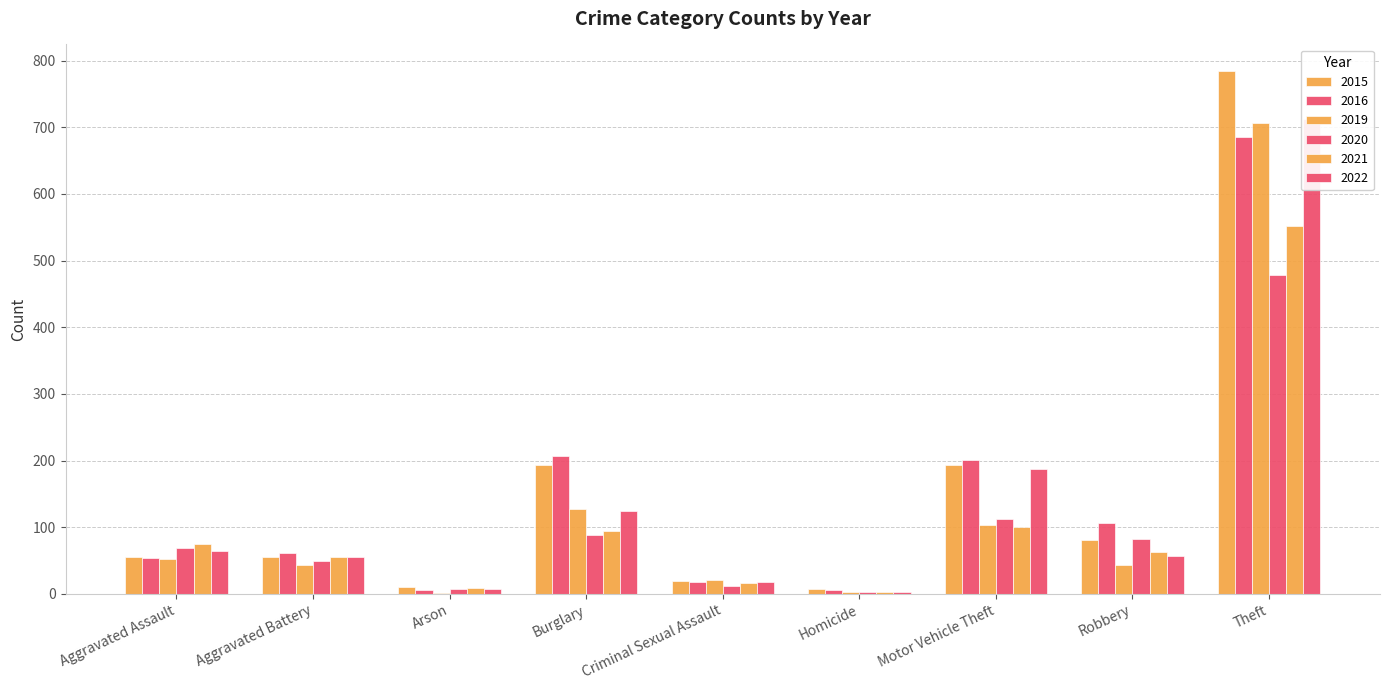

Which category has the lowest value in the 2019 series?

Arson